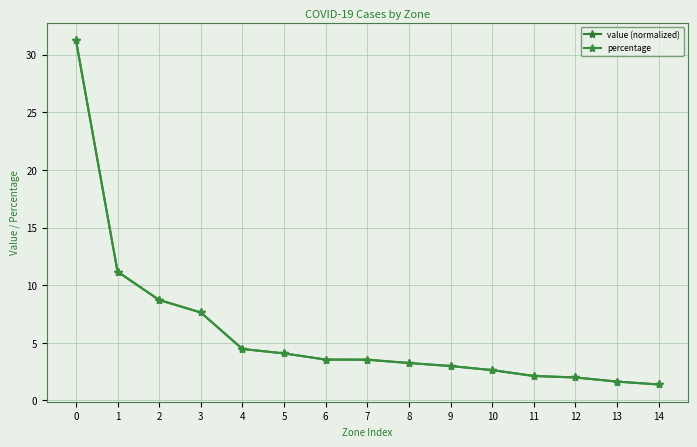

What are all the series names shown in the legend?

value (normalized), percentage